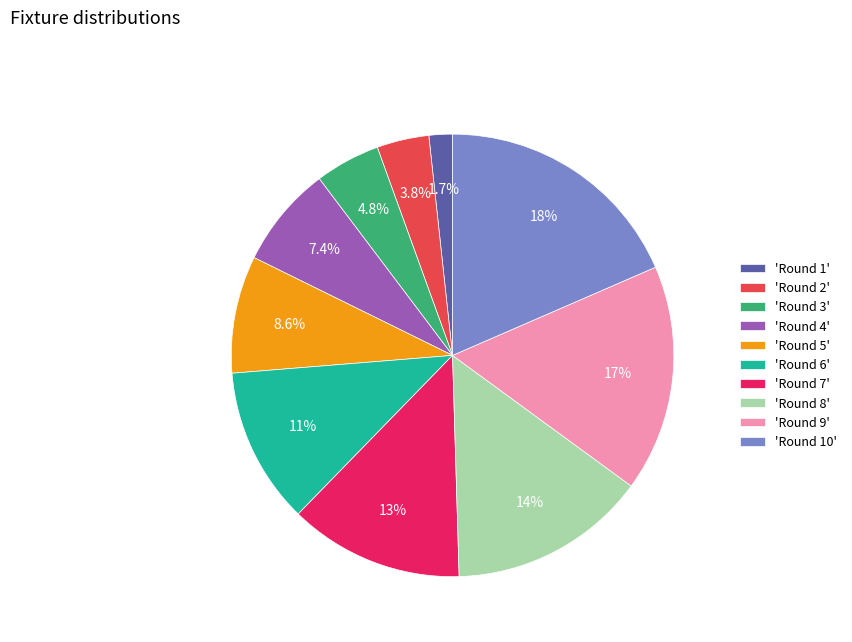

Does any single category account for the majority?

No